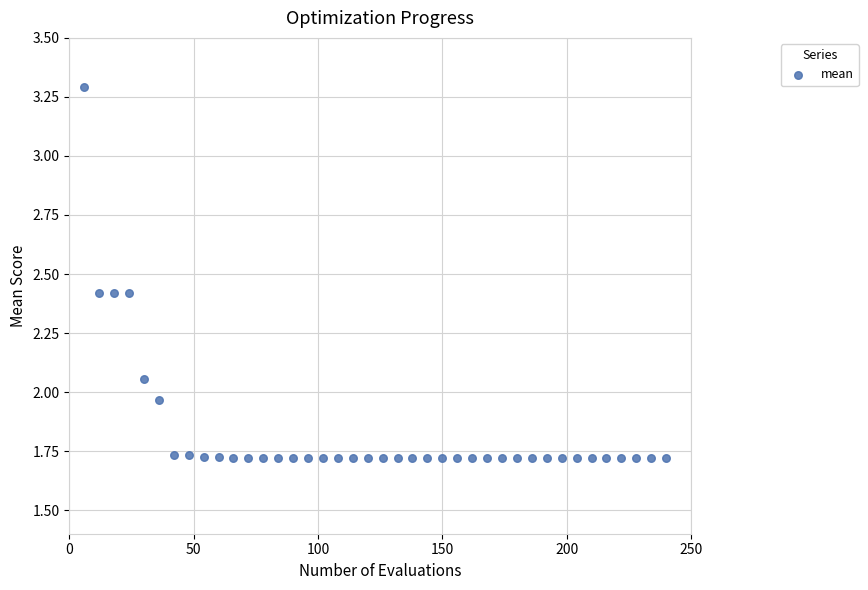

What is the range of Y values (max minus min)?

1.6